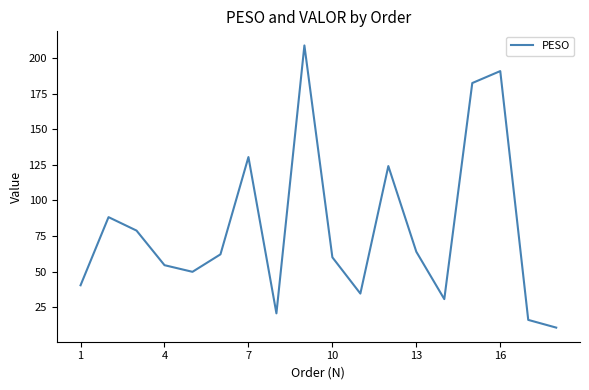

What is the greatest value displayed?

208.8